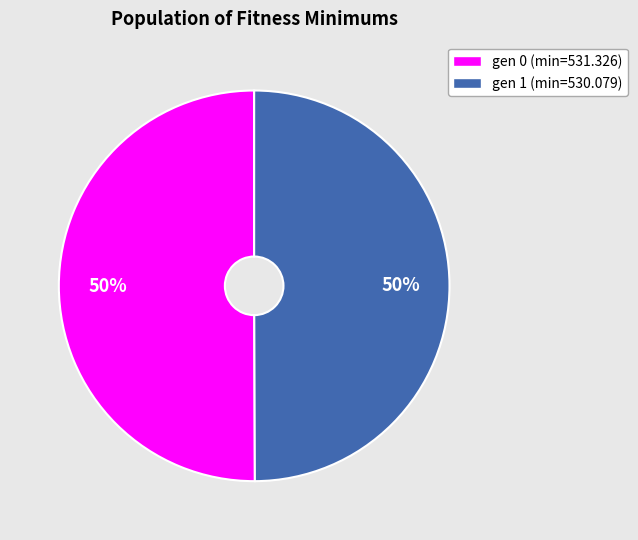

How many slices are in this pie chart?

2